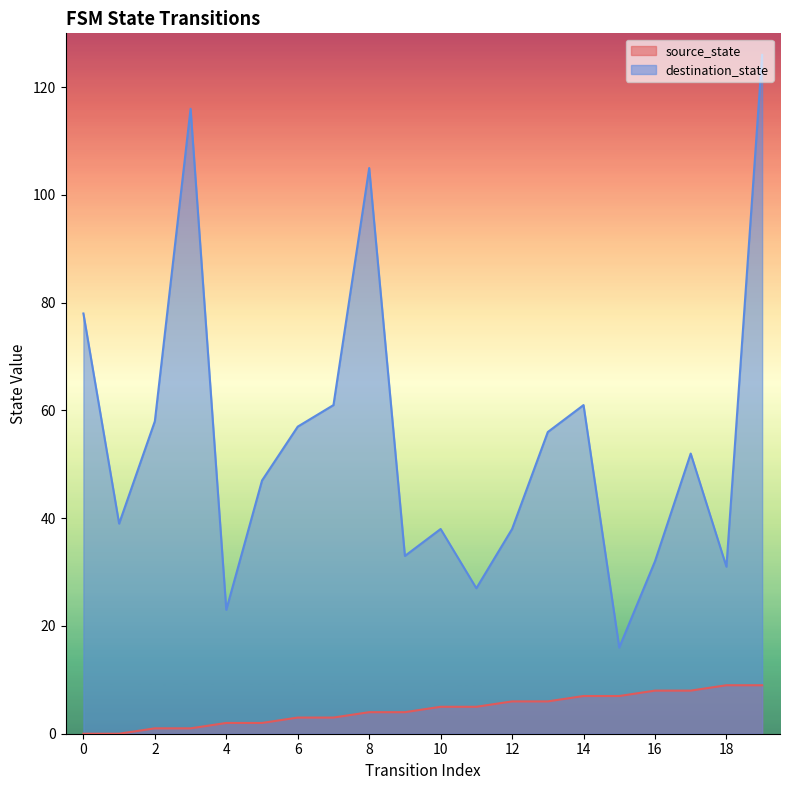

Where is the first local maximum for destination_state?

3